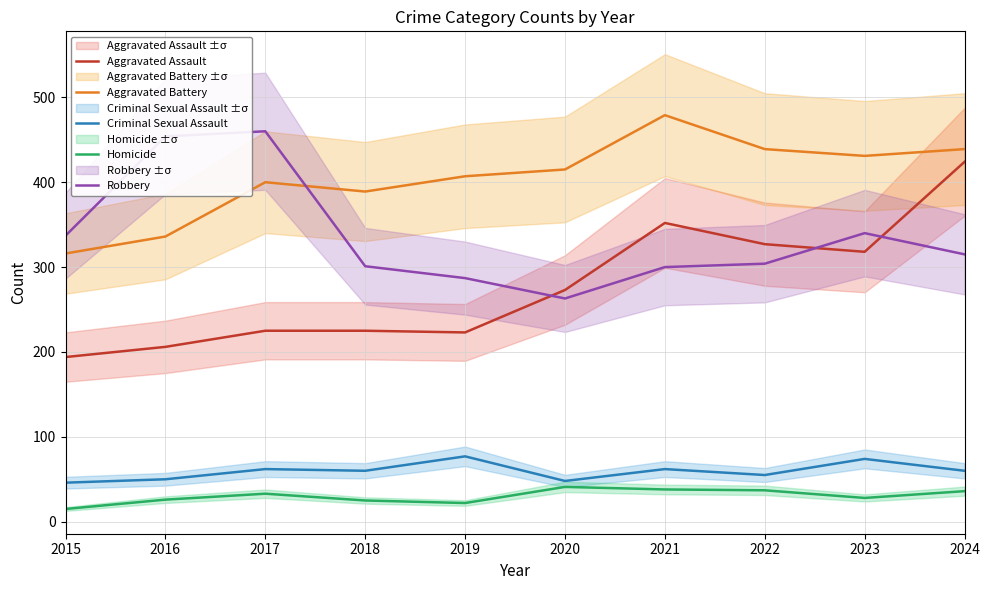

Which series has the widest spread of values?

Aggravated Assault